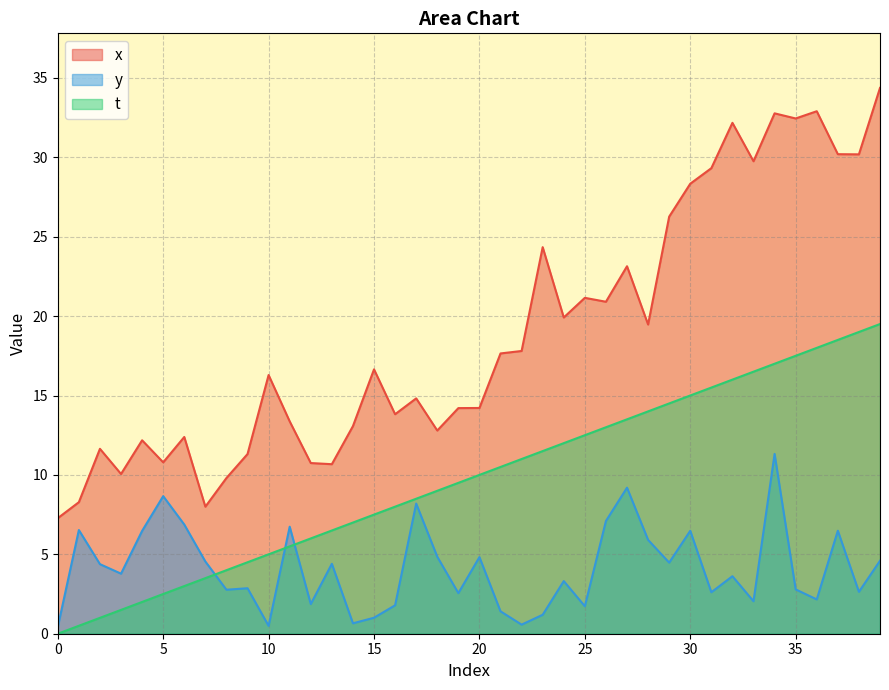

True or false: t and y intersect in this chart.

True